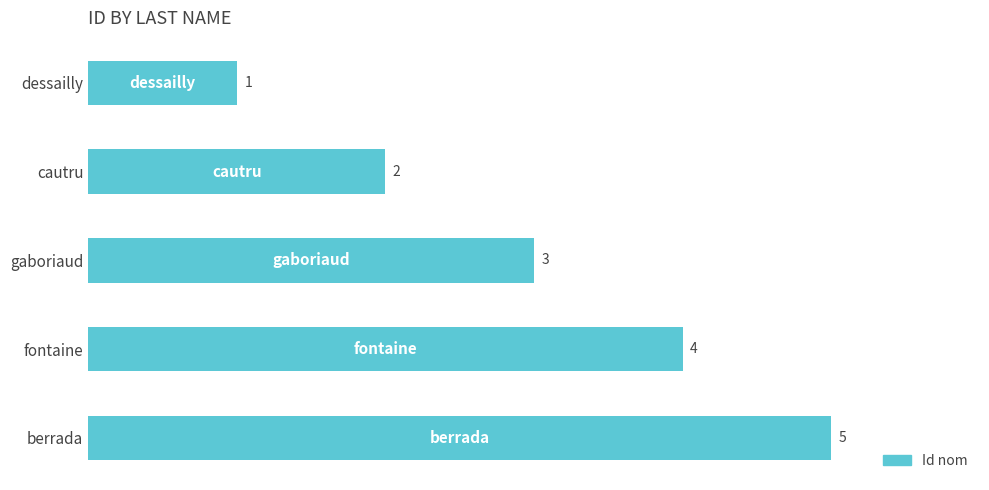

What is the label of the 3rd bar from the top?

gaboriaud